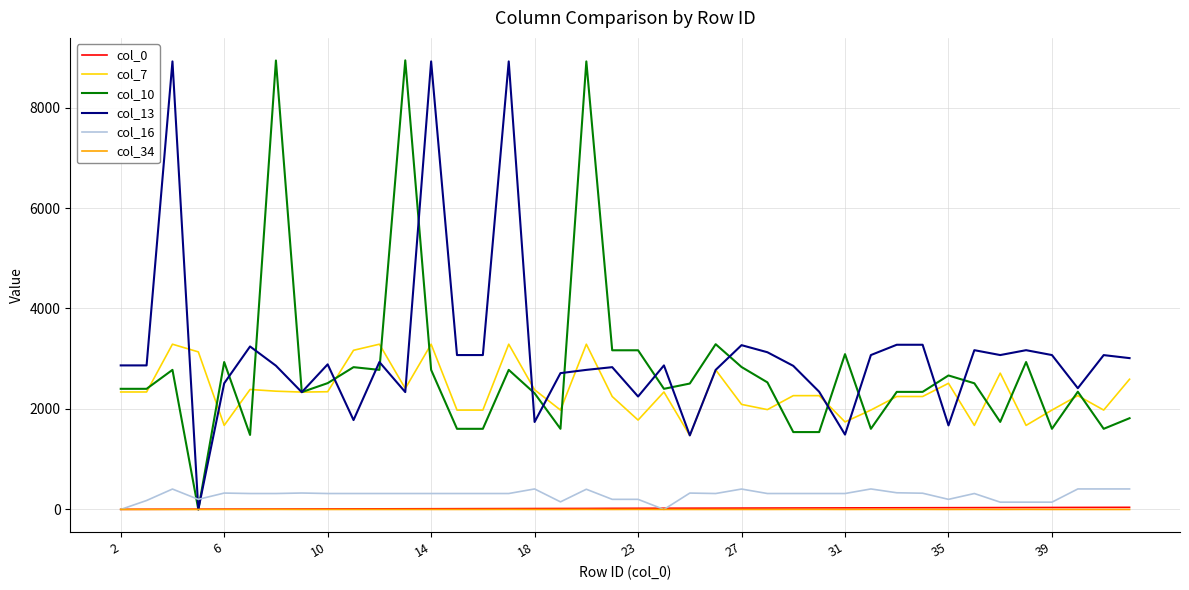

True or false: col_7 and col_34 cross at least once.

False